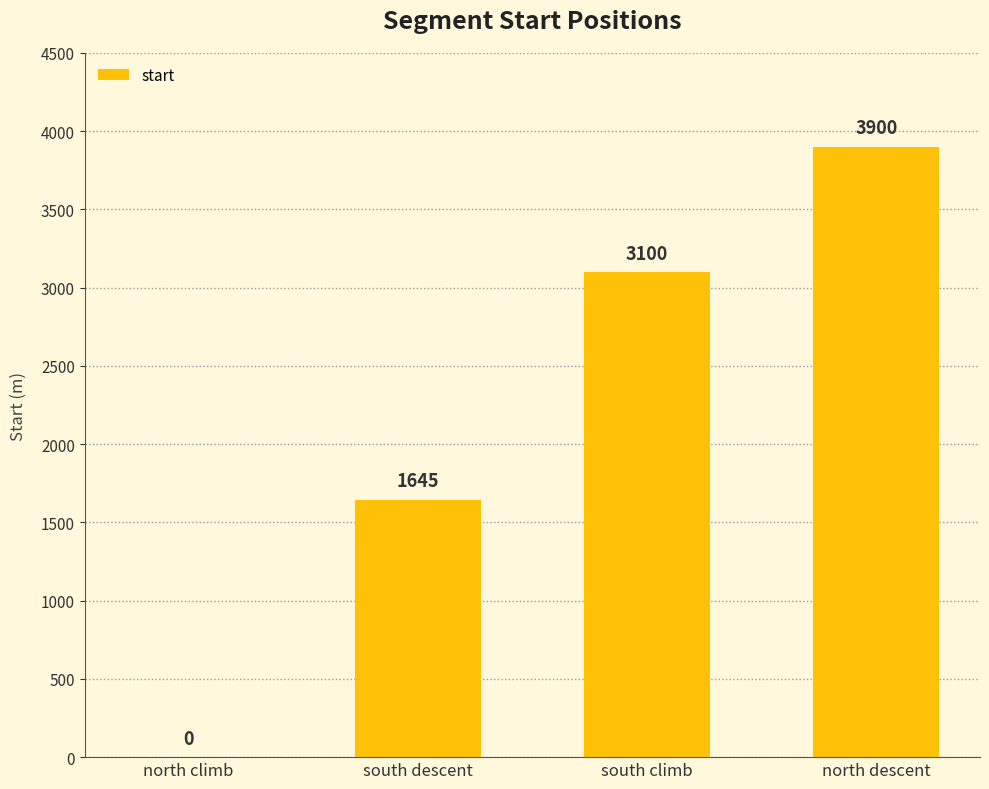

How many positive values are there?

3